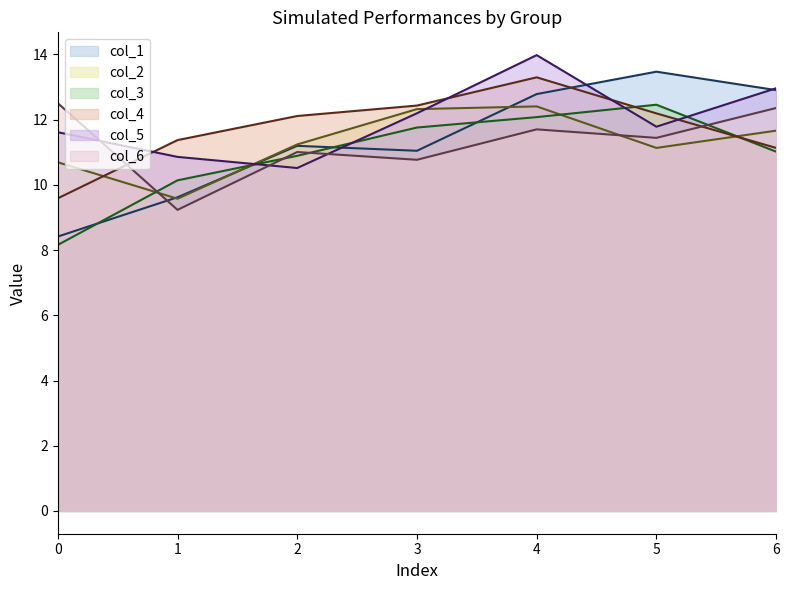

List the series in order of their peak value, lowest first.

col_2, col_3, col_6, col_4, col_1, col_5